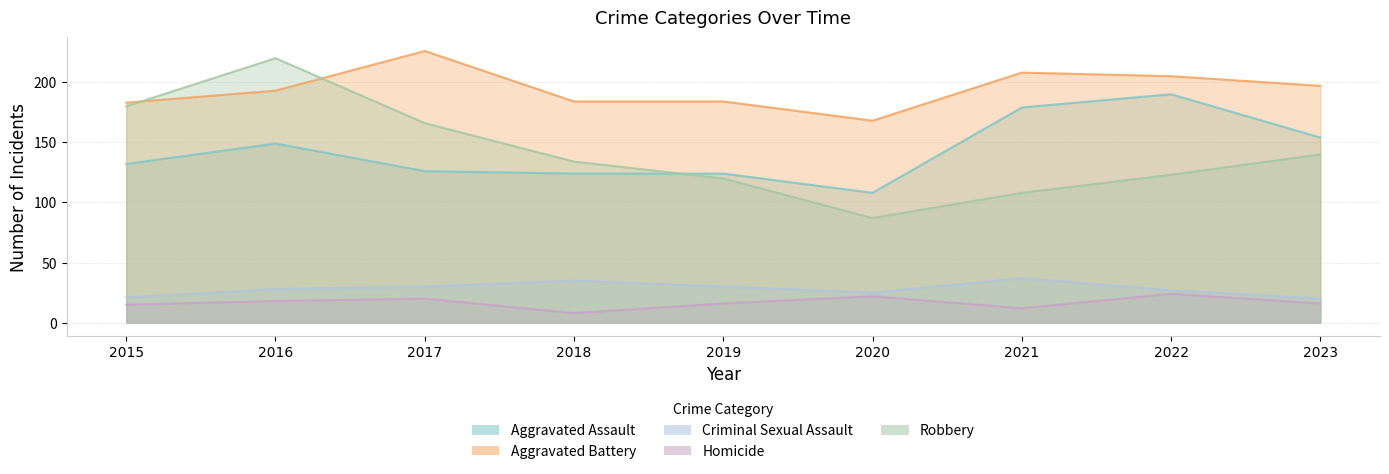

True or false: Robbery has more than 2 interior local peaks.

False